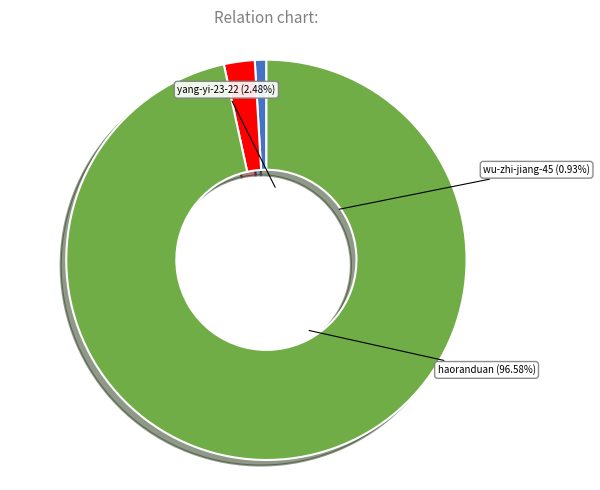

True or false: yang-yi-23-22 accounts for 2% of the total.

True